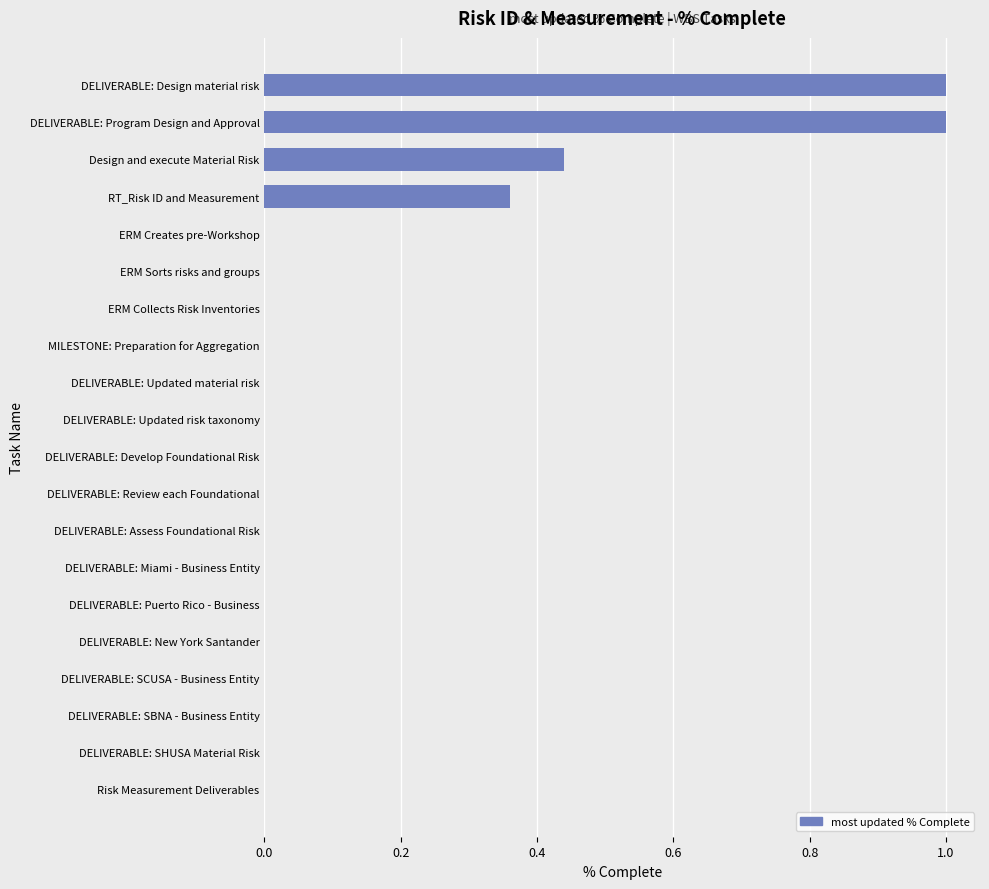

What is the approximate value at DELIVERABLE: Design material risk?

1.0